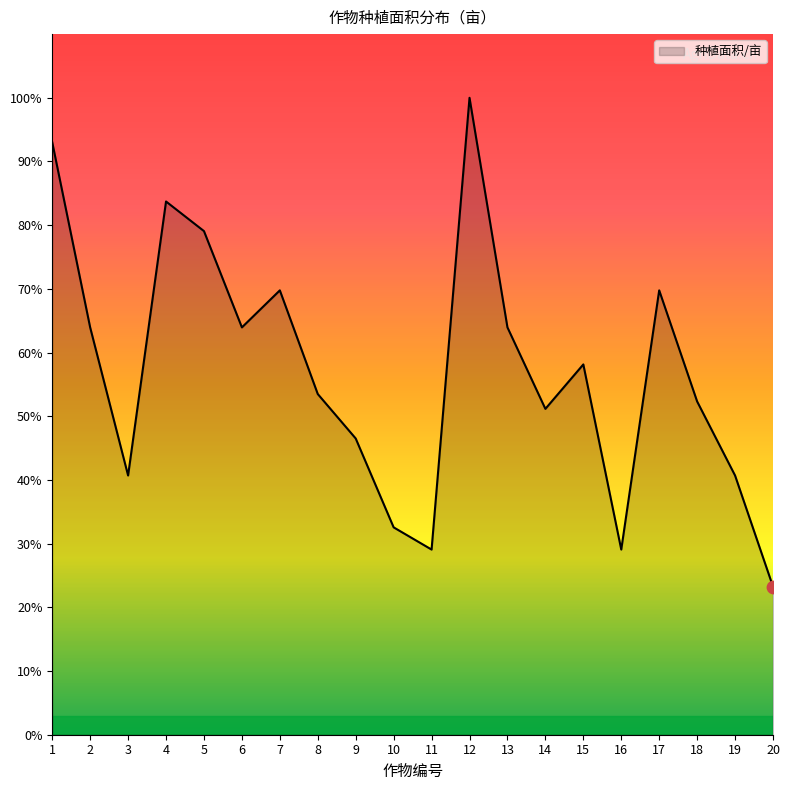

Approximately how many times larger is the value at 12 compared to 16?

3.4